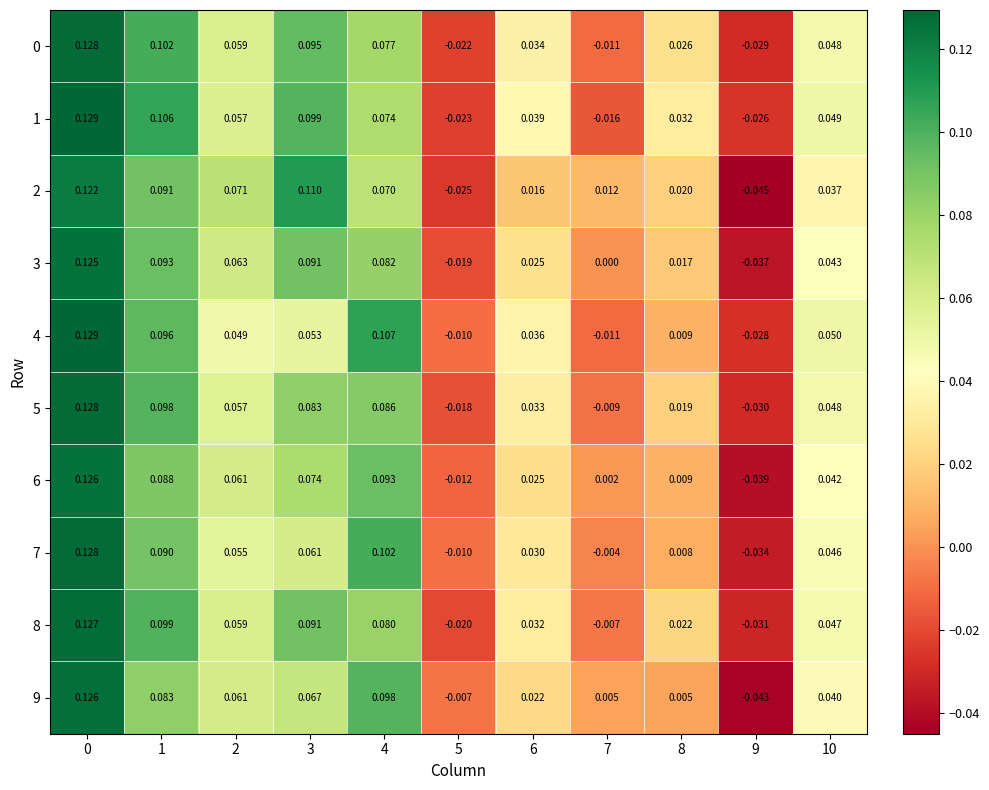

Is the value of 0 at 6 greater than the value of 2 at 9?

Yes